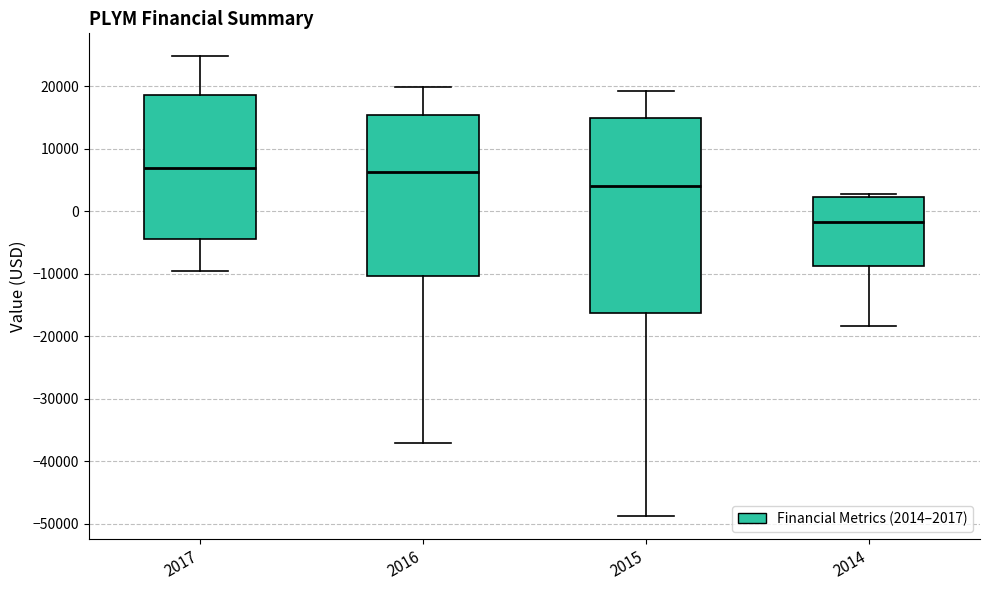

Reading left to right, read every box against the y-axis: the position of its median line, the range the box covers, and the ends of its whiskers. The values are not printed on the chart, so give them approximately, as read against the axis.

2017: median 7000, box -4000 to 19000, whiskers -10000 to 25000
2016: median 6000, box -10000 to 15000, whiskers -37000 to 20000
2015: median 4000, box -16000 to 15000, whiskers -49000 to 19000
2014: median -2000, box -9000 to 2000, whiskers -18000 to 3000